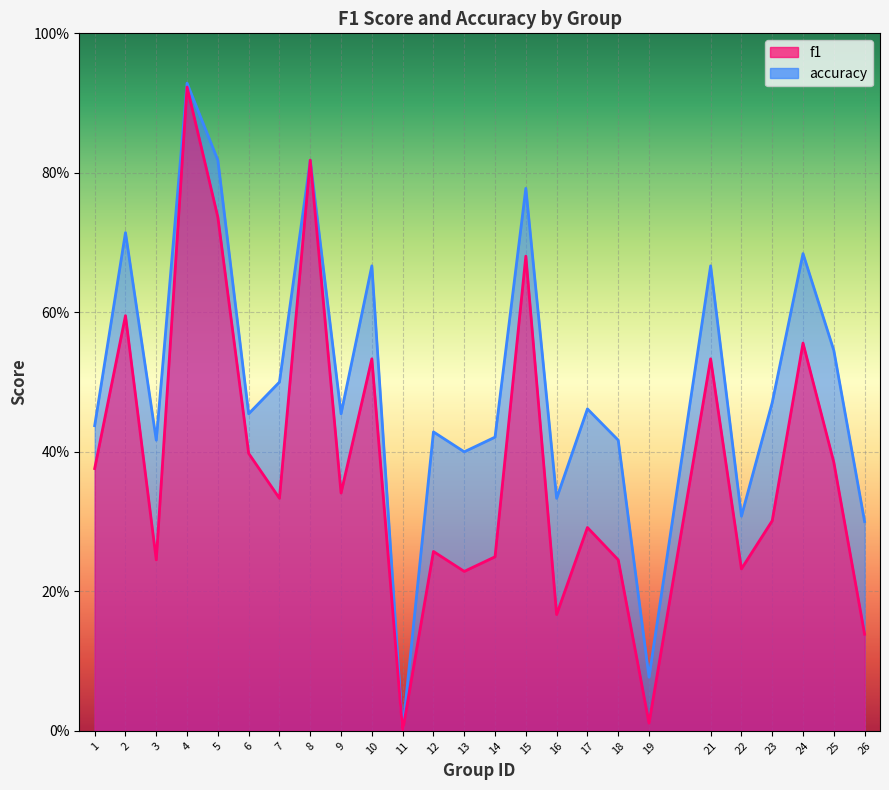

What is the maximum value shown in the chart?

0.9